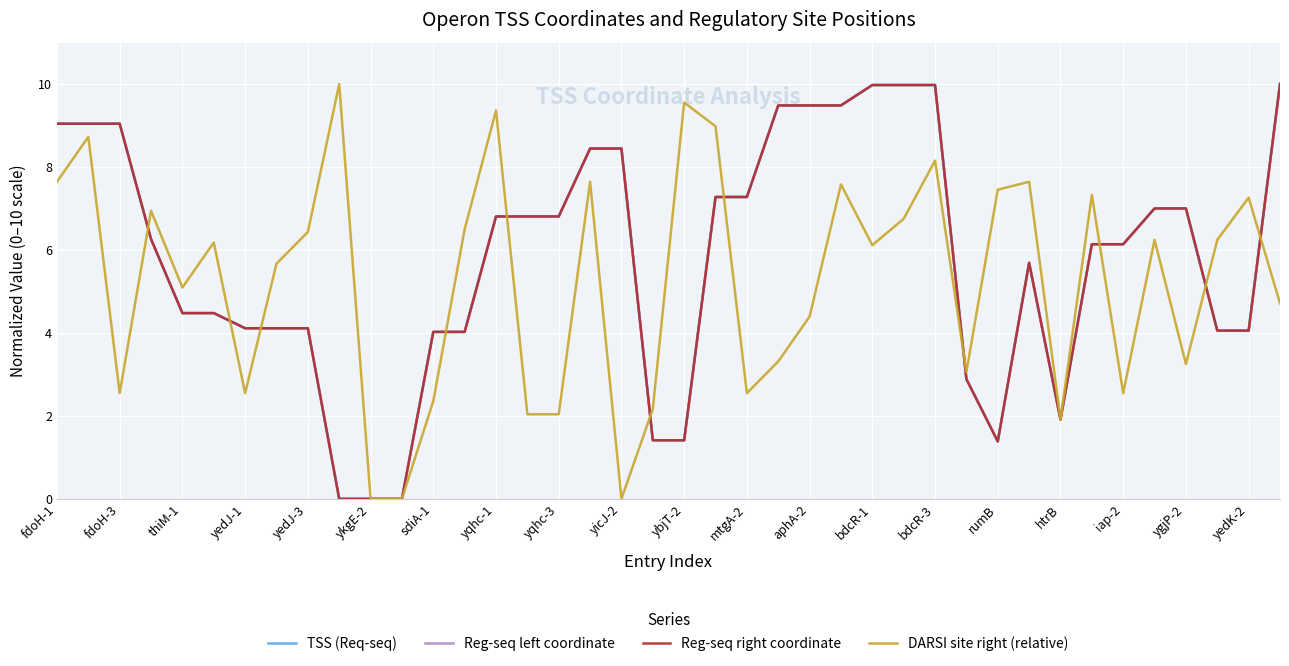

After their last crossing, which series has the higher values: Reg-seq left coordinate or TSS (Req-seq)?

TSS (Req-seq)